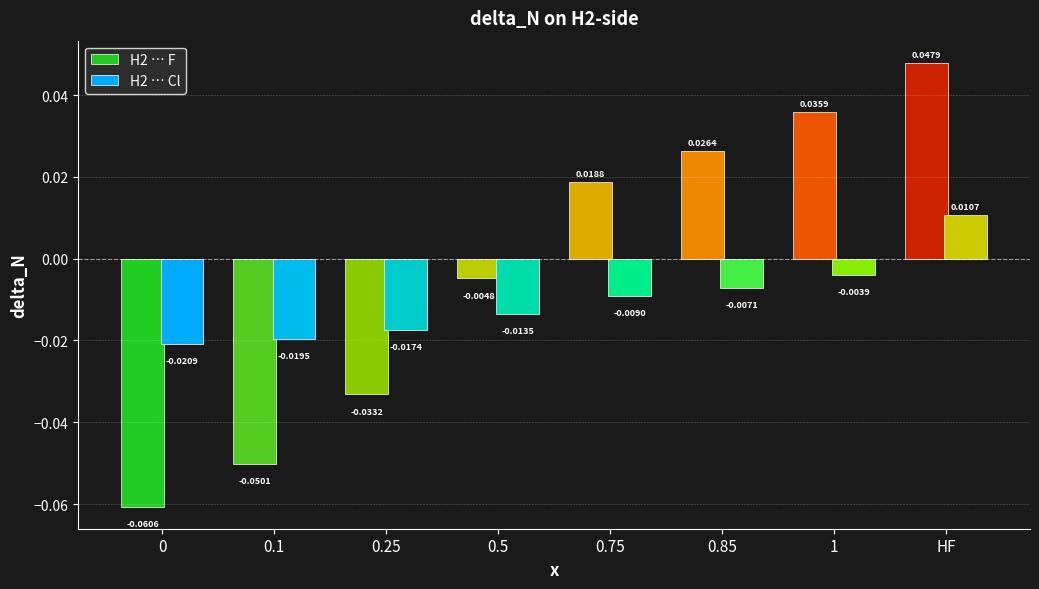

How many data points does each series have?

8